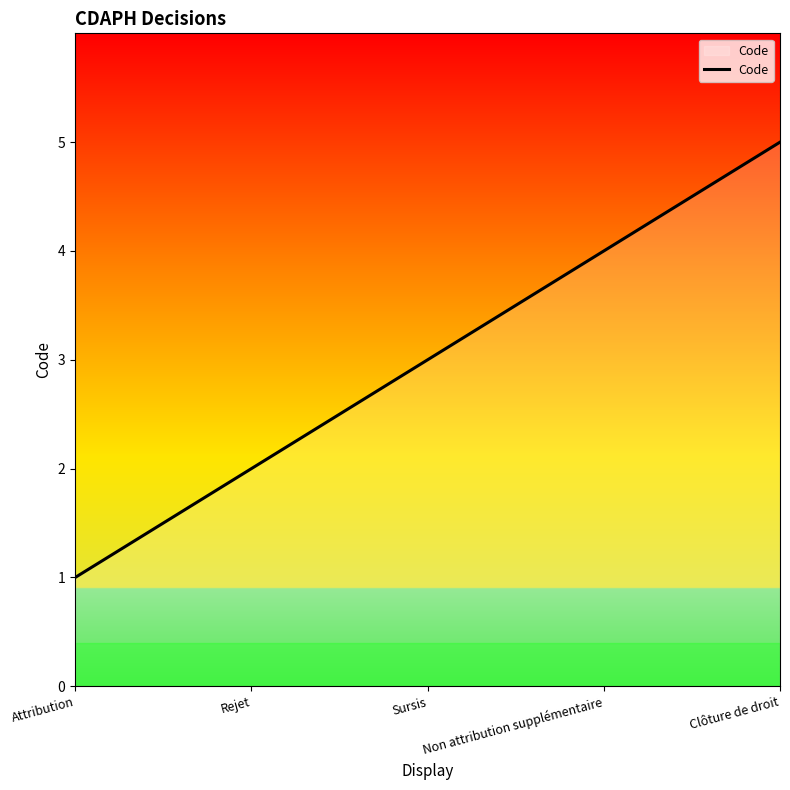

What is the greatest value displayed?

5.0